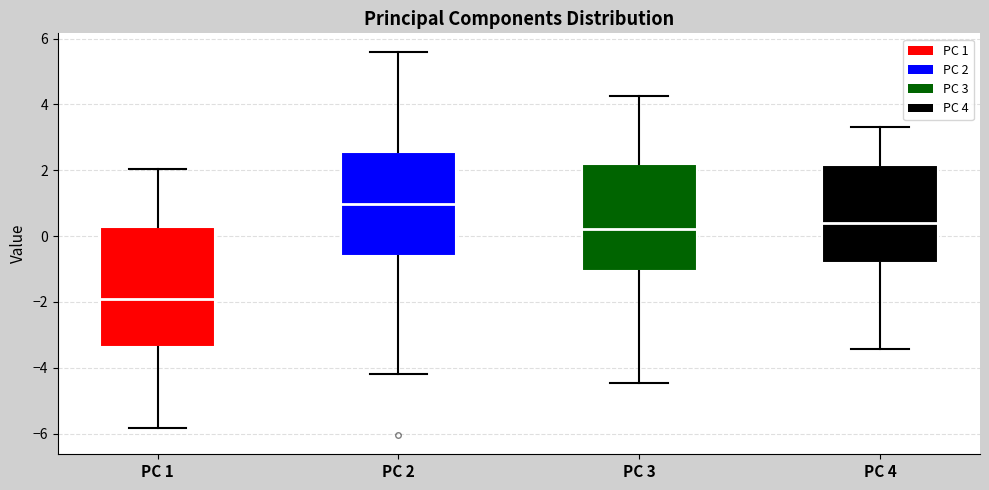

Which box's median line is the highest?

PC 2